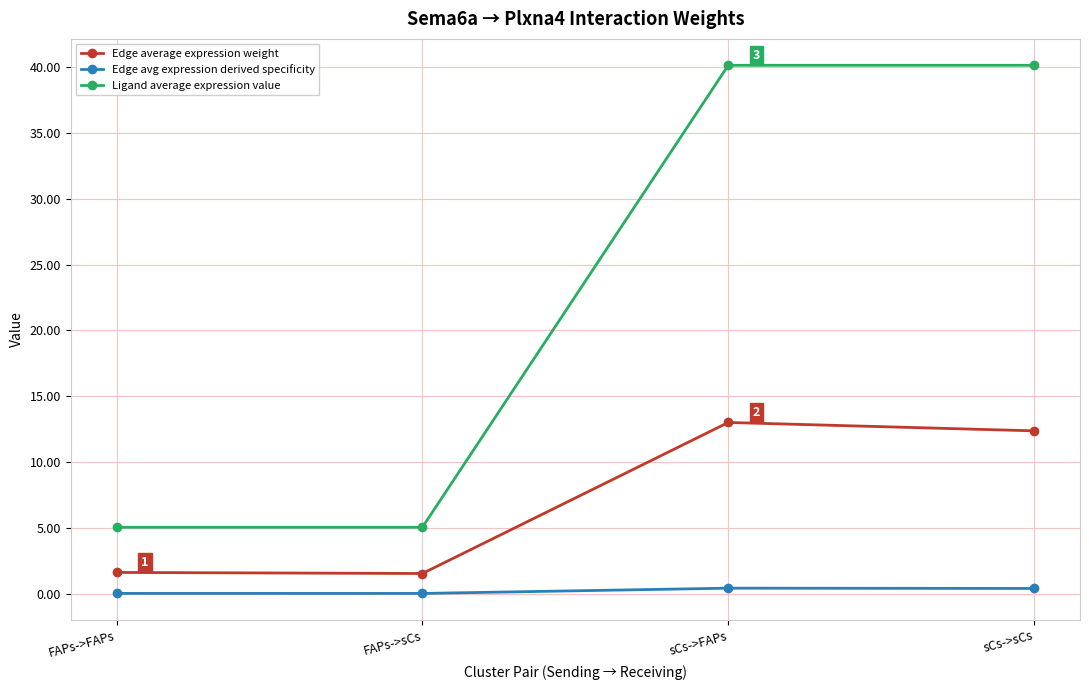

Which series has the largest range (max minus min)?

Ligand average expression value